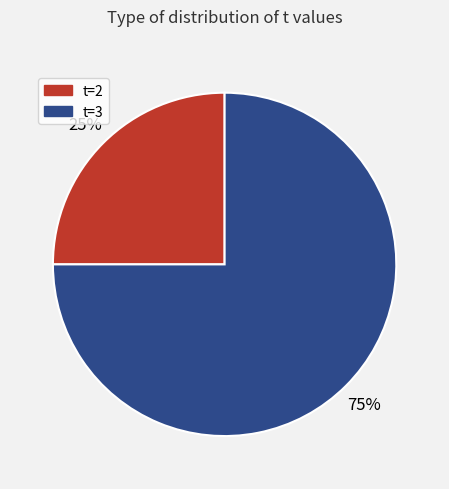

Which slice represents more than half of the pie?

t=3